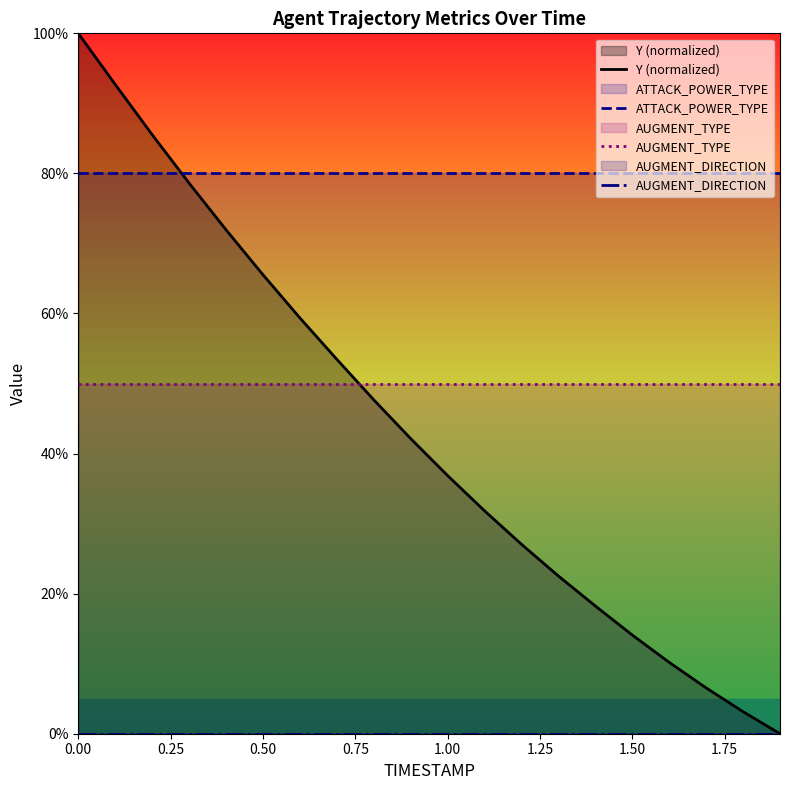

What is the difference between the maximum and minimum values in the Y (normalized) series?

100.0